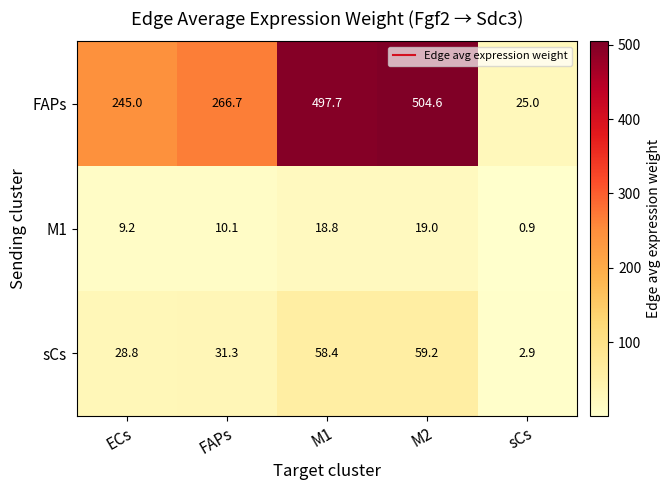

Which label corresponds to the smallest value in the chart?

sCs